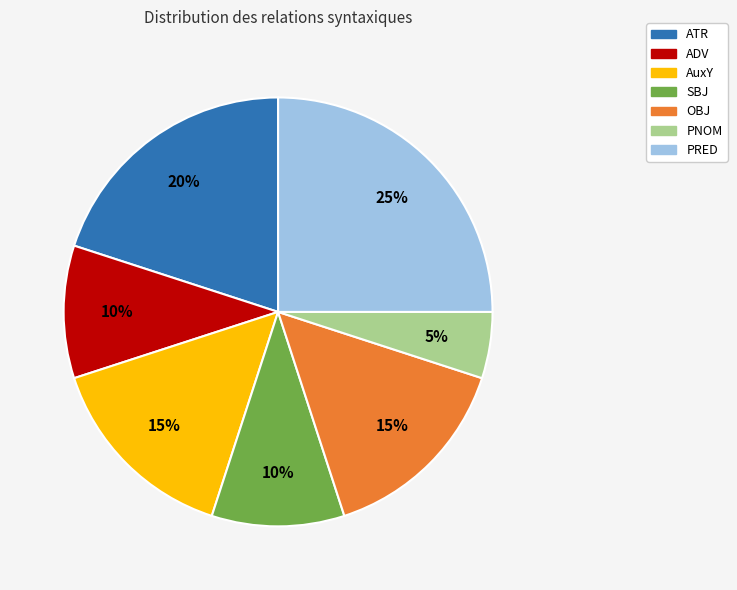

What is the smallest slice in the pie chart?

PNOM